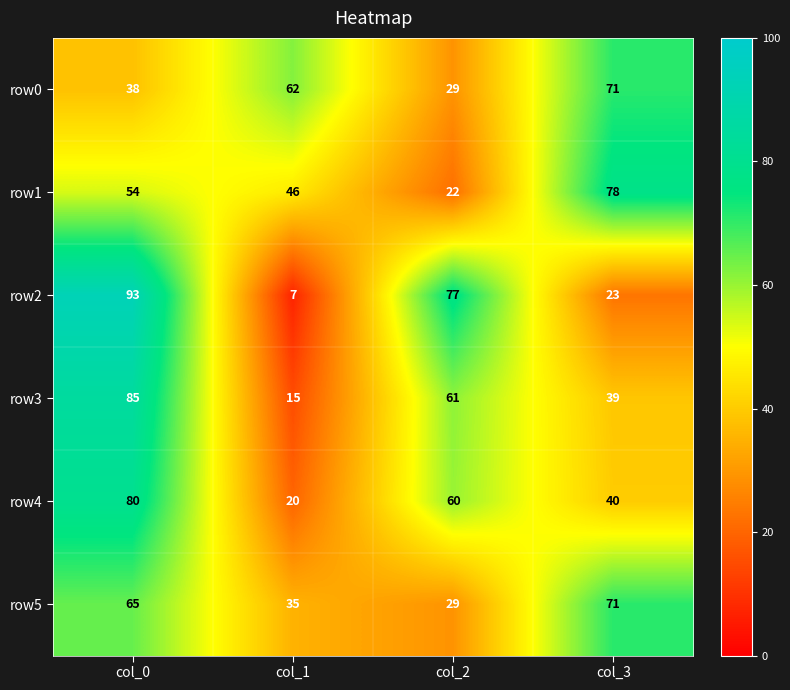

At which label is row0 closest to 50?

col_0